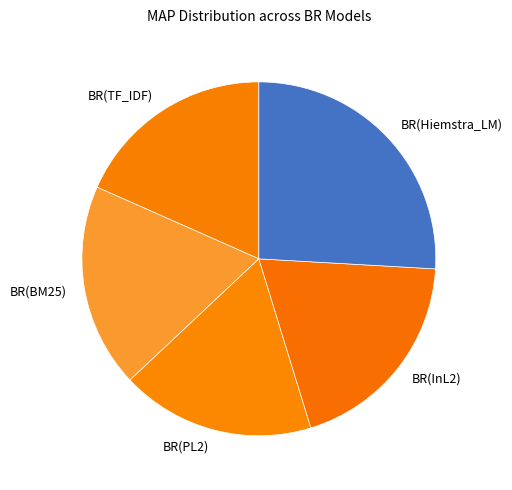

Which slice is the largest?

BR(Hiemstra_LM)